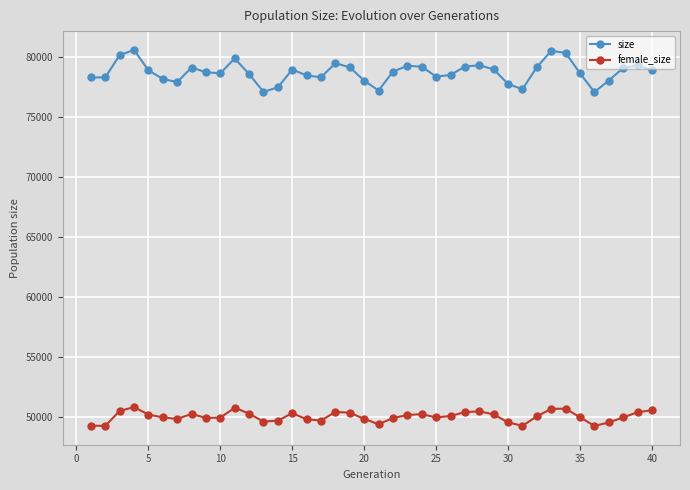

True or false: female_size and size intersect in this chart.

False